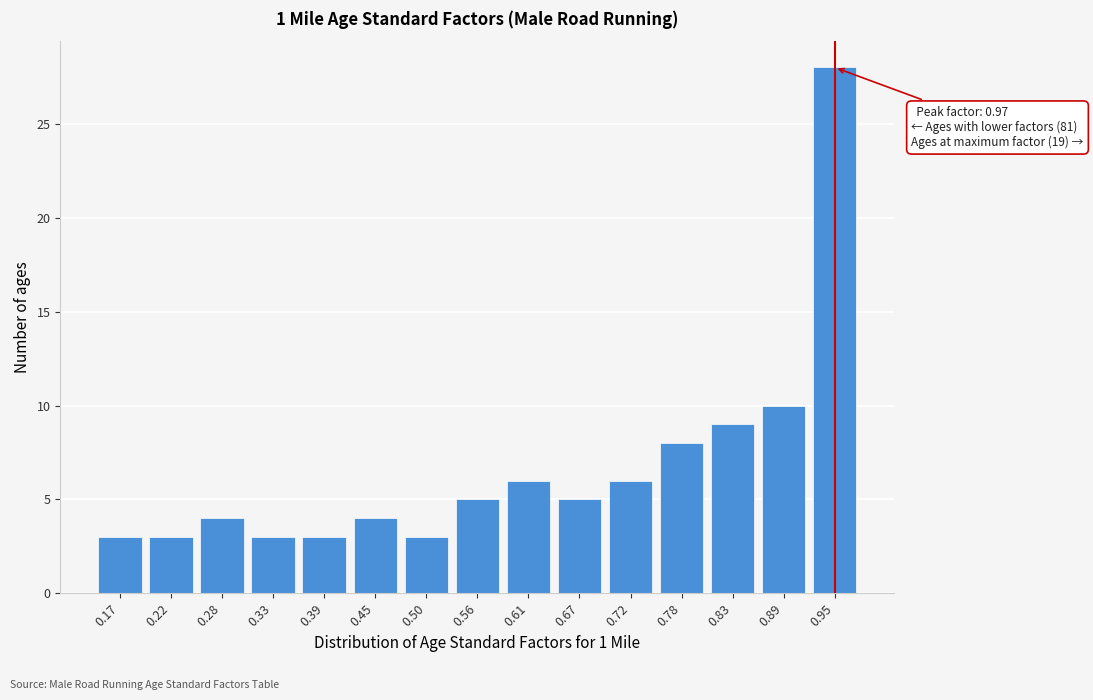

Reading left to right, transcribe all the data shown in this chart.

0.17=3	0.22=3	0.28=4	0.33=3	0.39=3	0.45=4	0.50=3	0.56=5	0.61=6	0.67=5	0.72=6	0.78=8	0.83=9	0.89=10	0.95=28